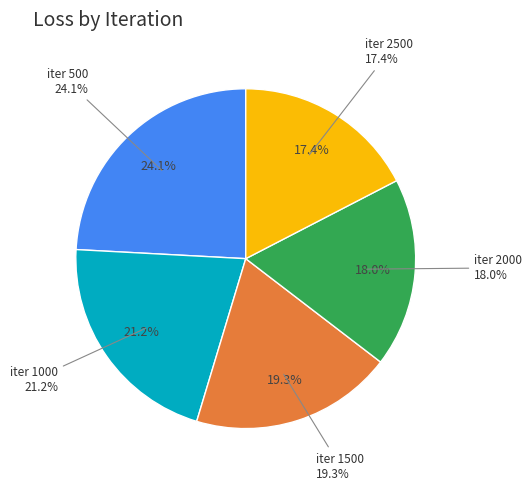

Is there any slice that represents more than half of the pie?

No